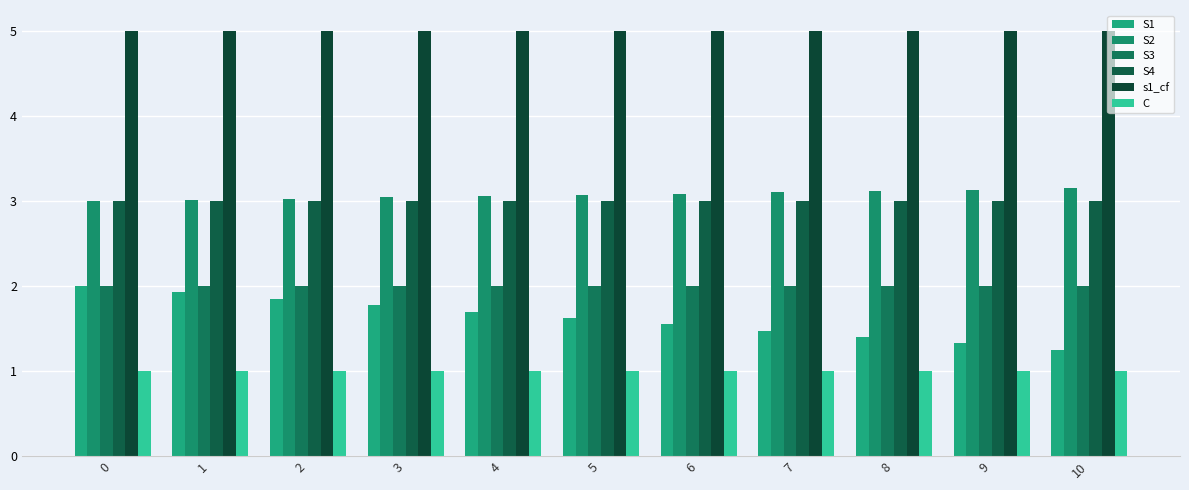

Does the chart contain stacked bars?

No